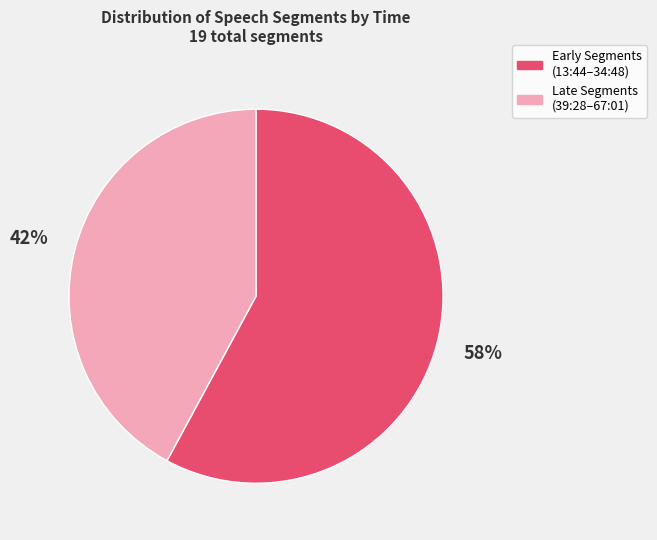

To the nearest percent, what is the average slice percentage?

50%